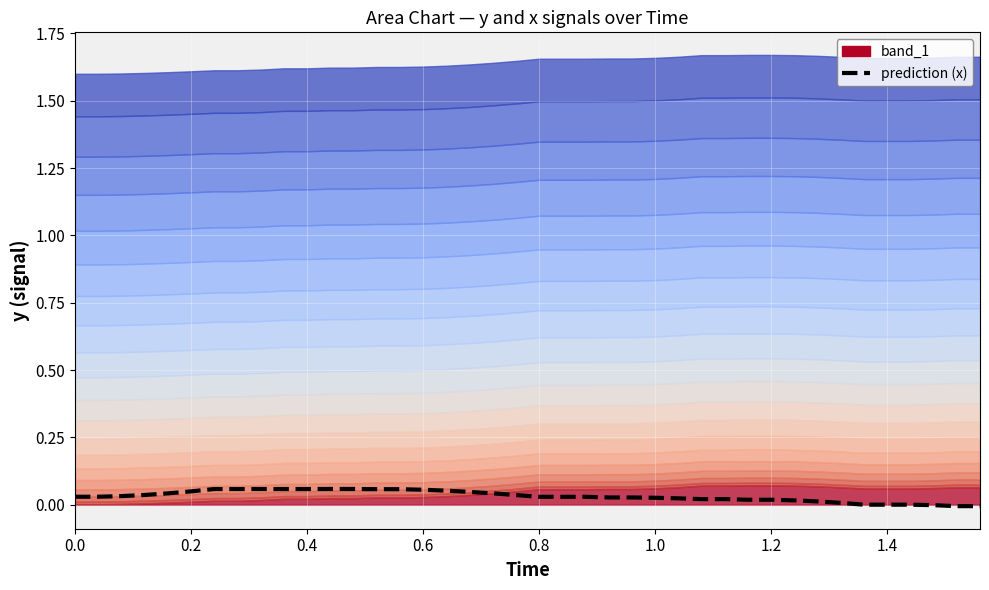

How many lines are shown in the chart?

1